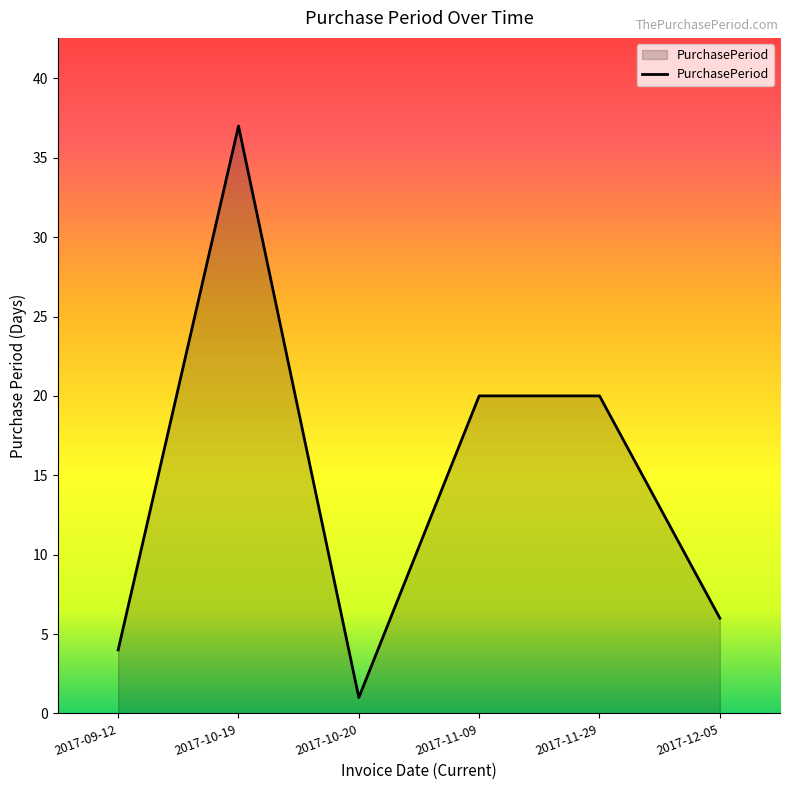

What is the difference between the maximum and second lowest values?

33